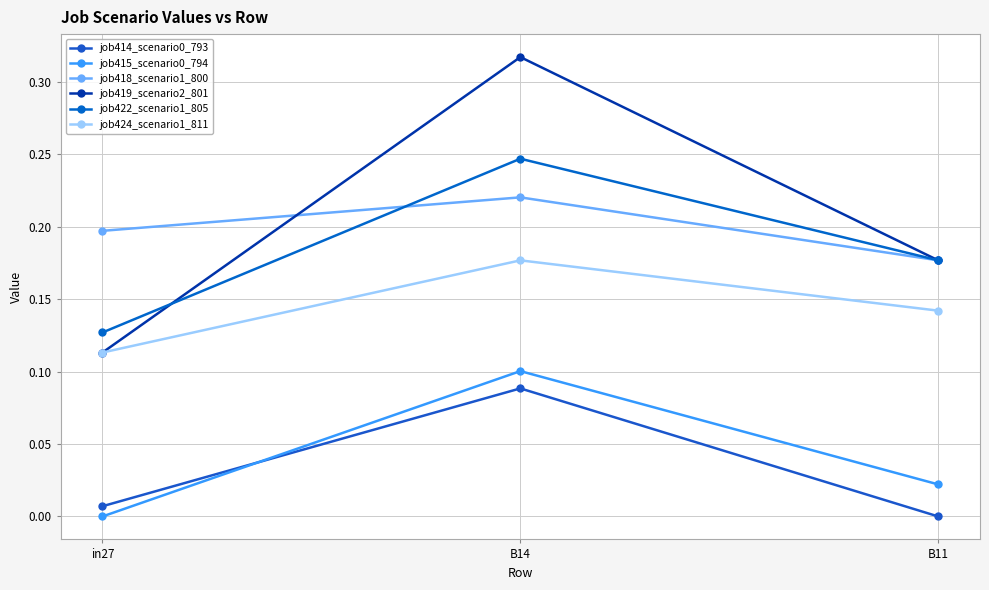

Which series has the widest spread of values?

job419_scenario2_801